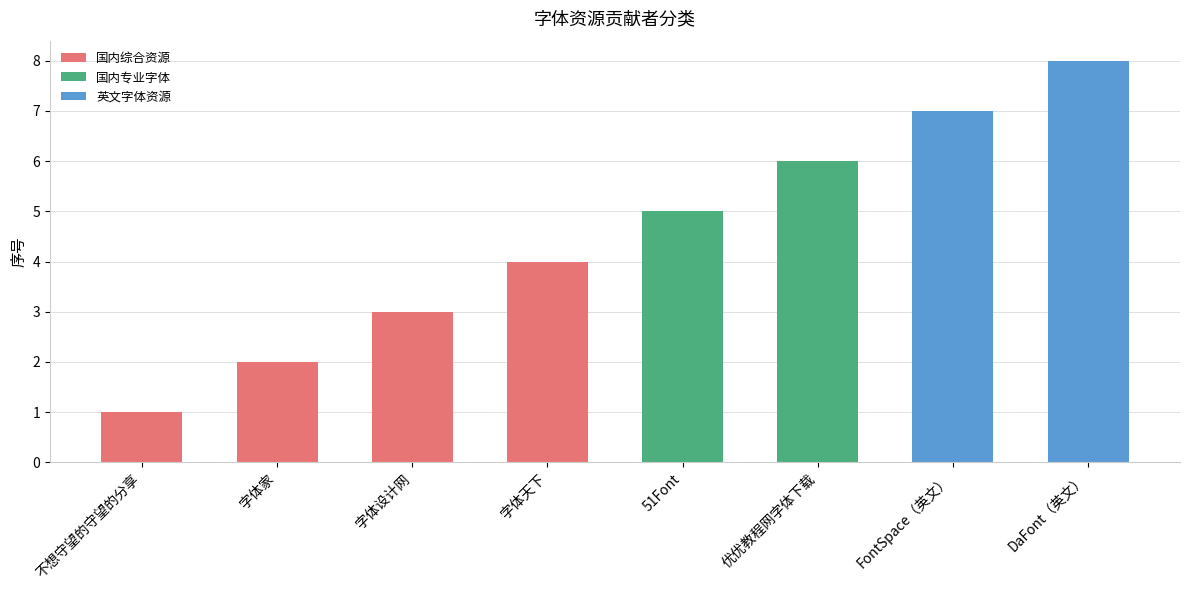

What is the label of the 1st bar from the right?

DaFont（英文）